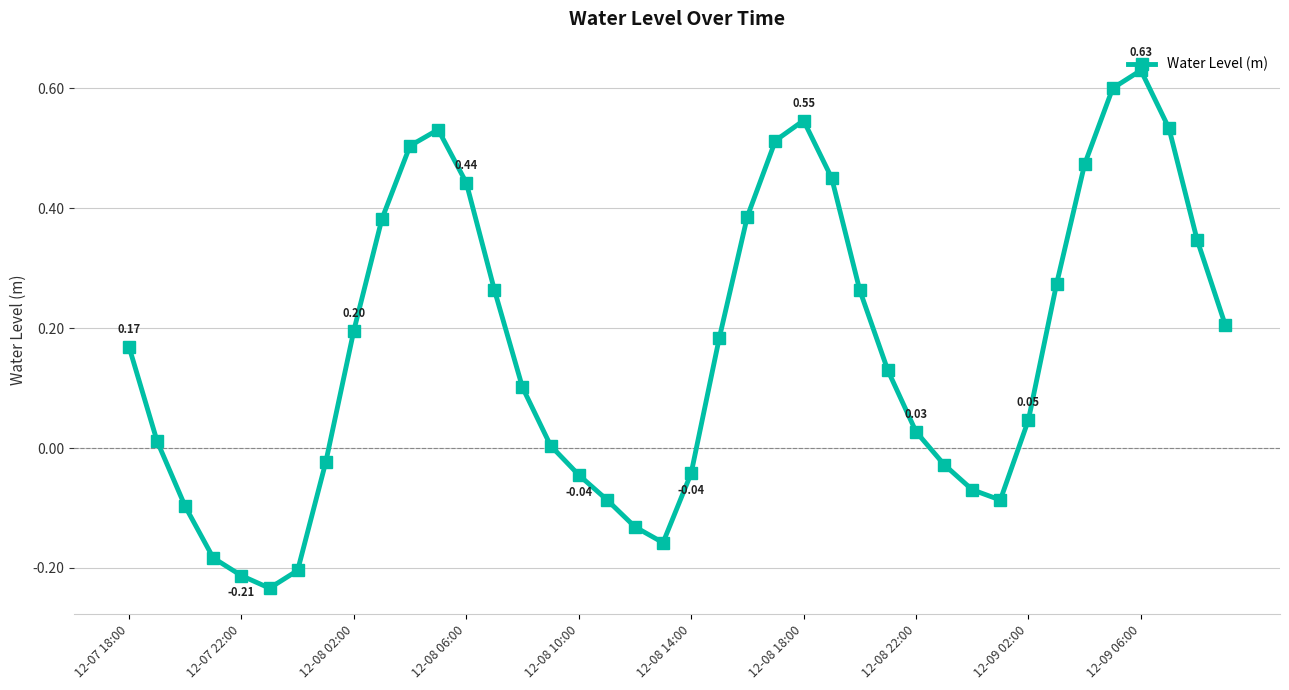

True or false: the data has more than 2 interior local peaks.

True